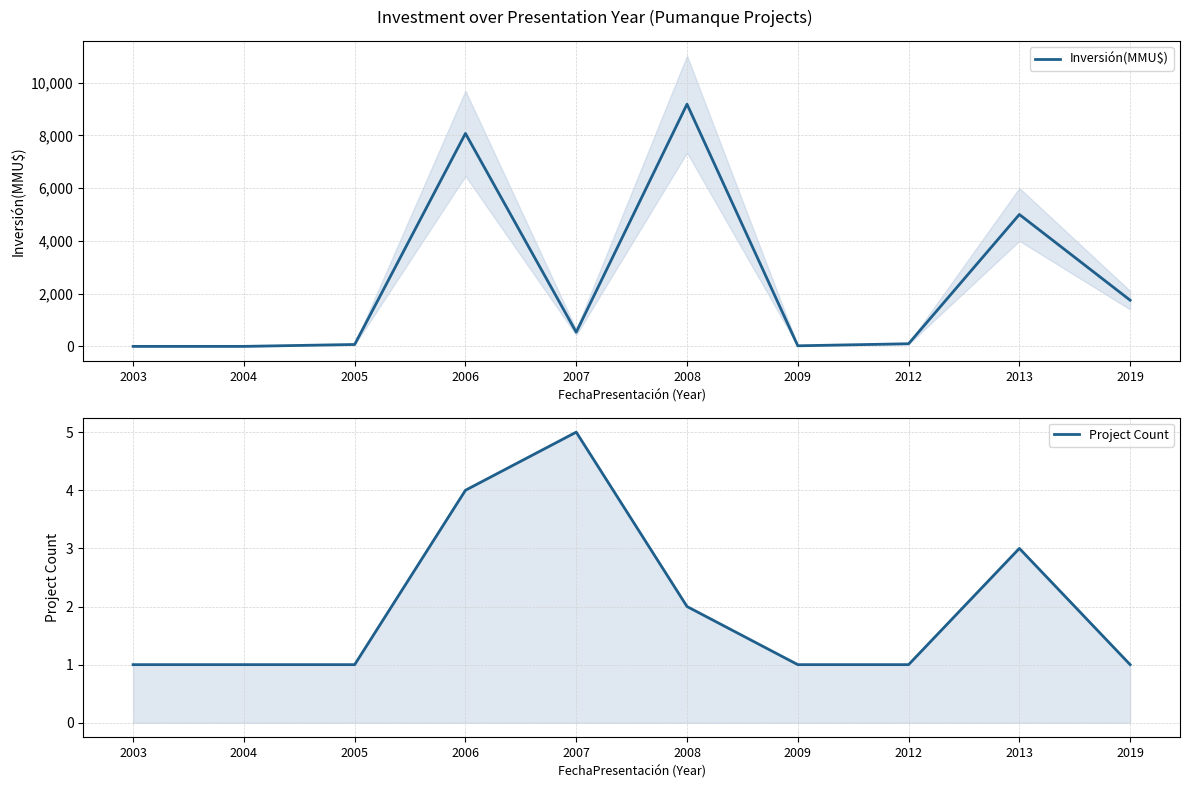

How many lines are shown in the chart?

2